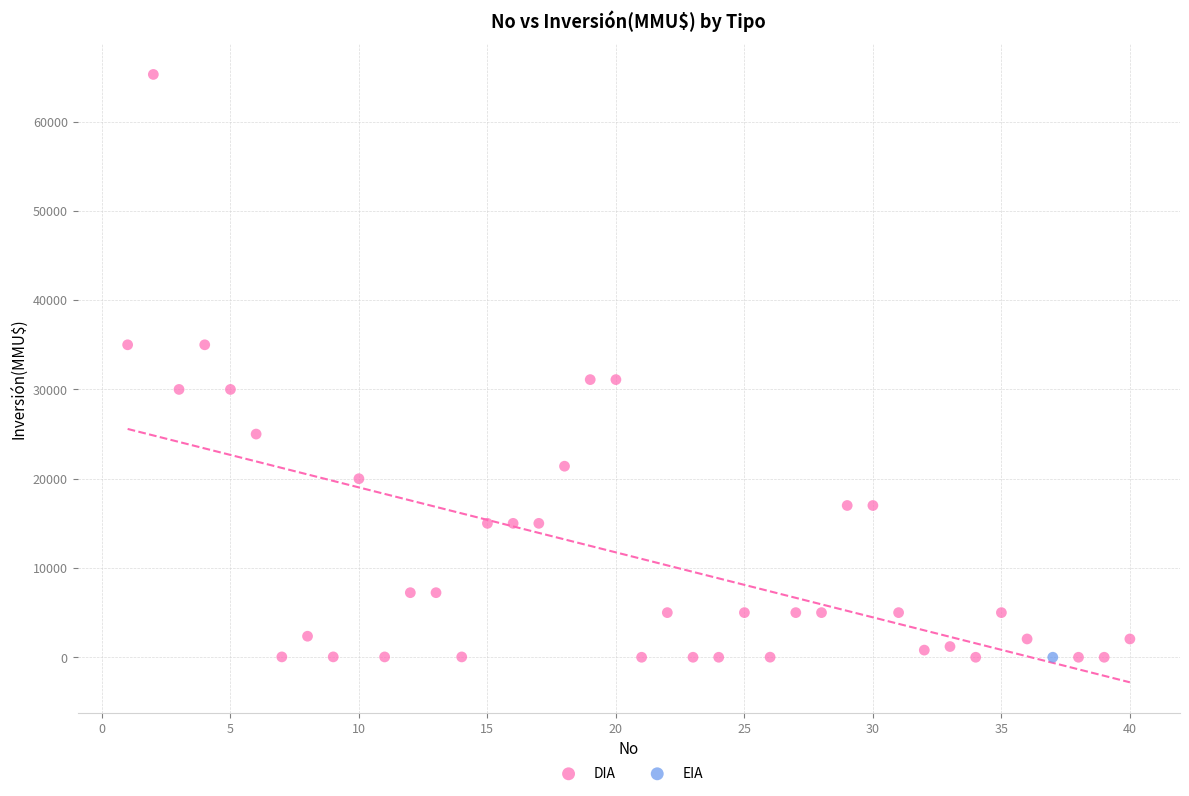

What are all the series names shown in the legend?

DIA, EIA